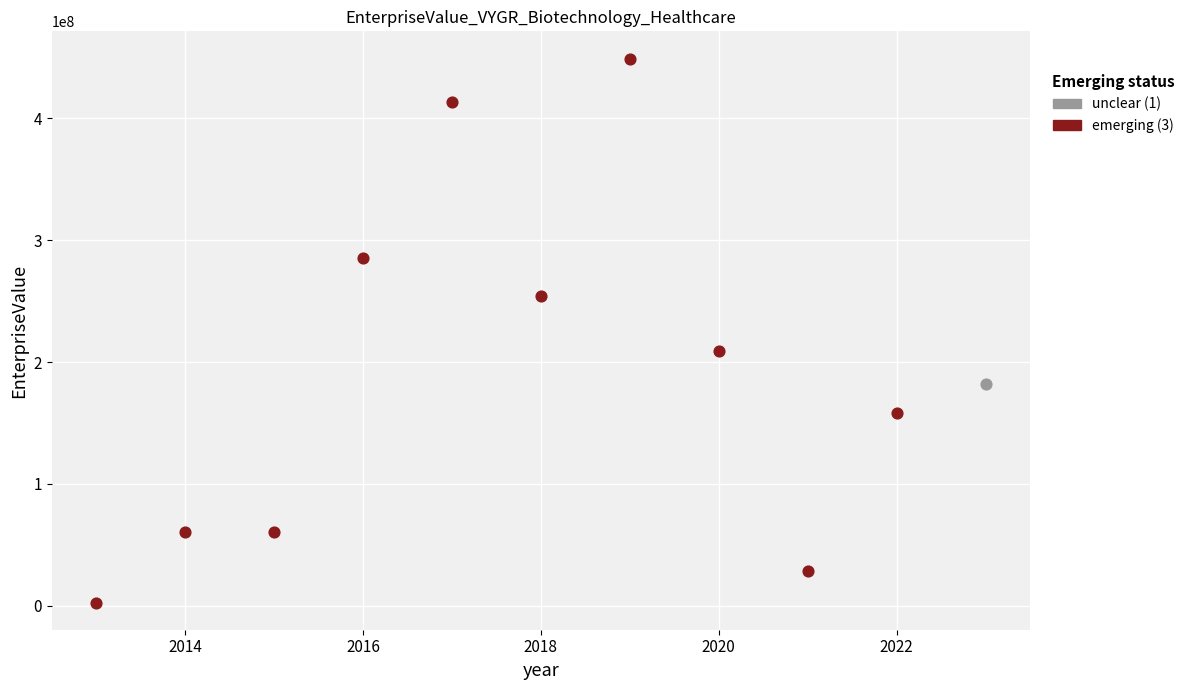

What are all the series names shown in the legend?

unclear (1), emerging (3)